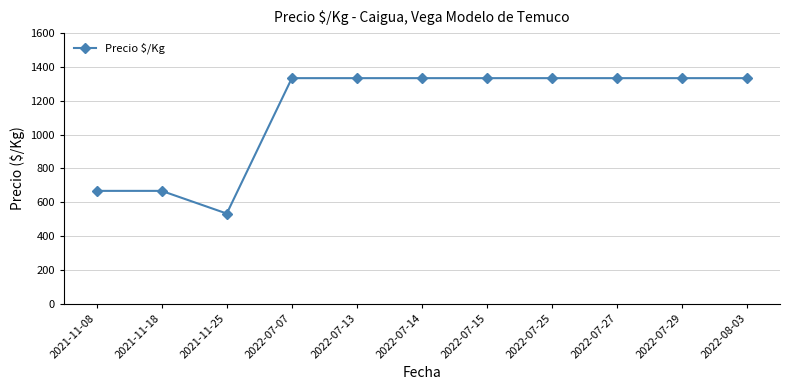

Reading left to right, list all the values displayed in this chart.

2021-11-08=667	2021-11-18=667	2021-11-25=533	2022-07-07=1333	2022-07-13=1333	2022-07-14=1333	2022-07-15=1333	2022-07-25=1333	2022-07-27=1333	2022-07-29=1333	2022-08-03=1333